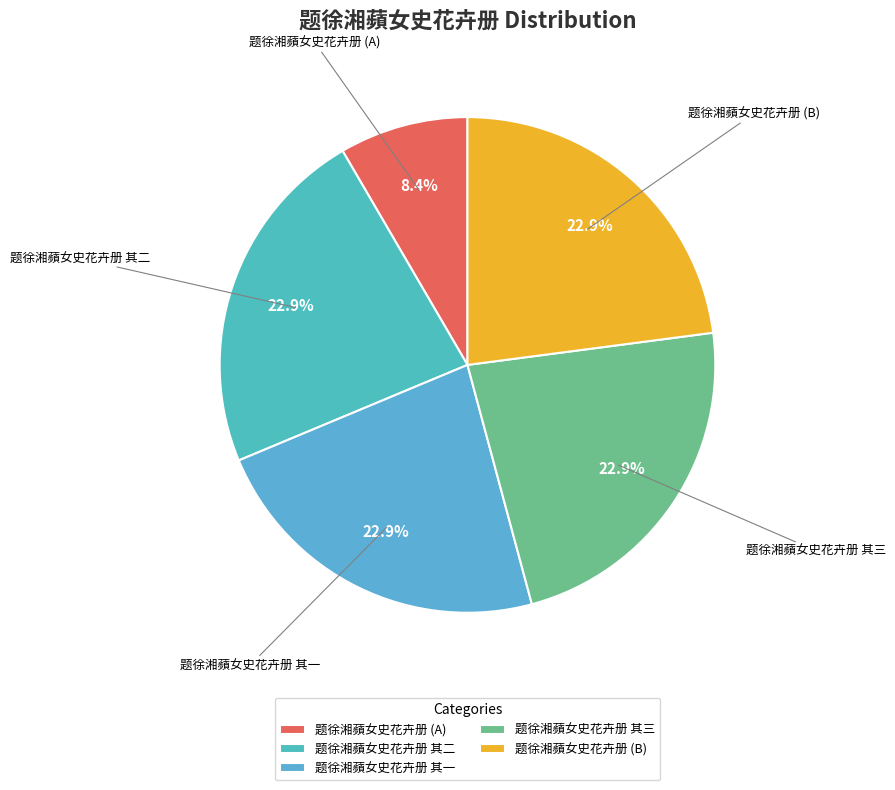

How many segments does this pie chart have?

5